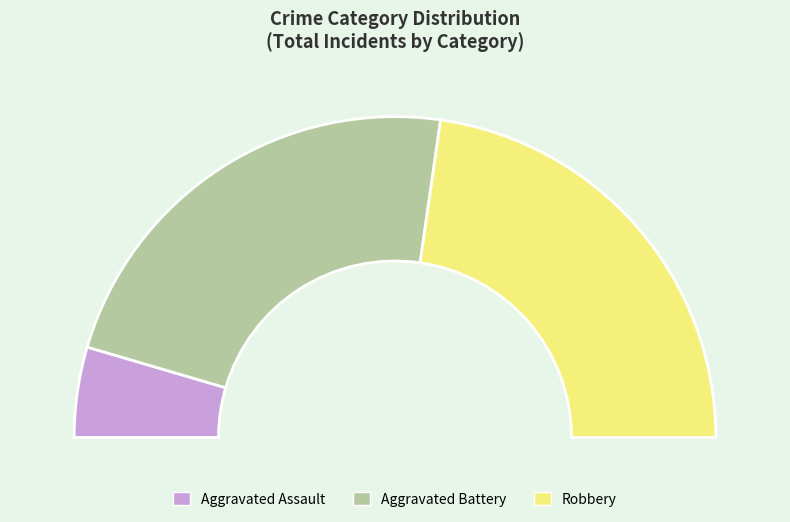

The Aggravated Battery (2017) slice represents 19% of the pie. True or false?

False